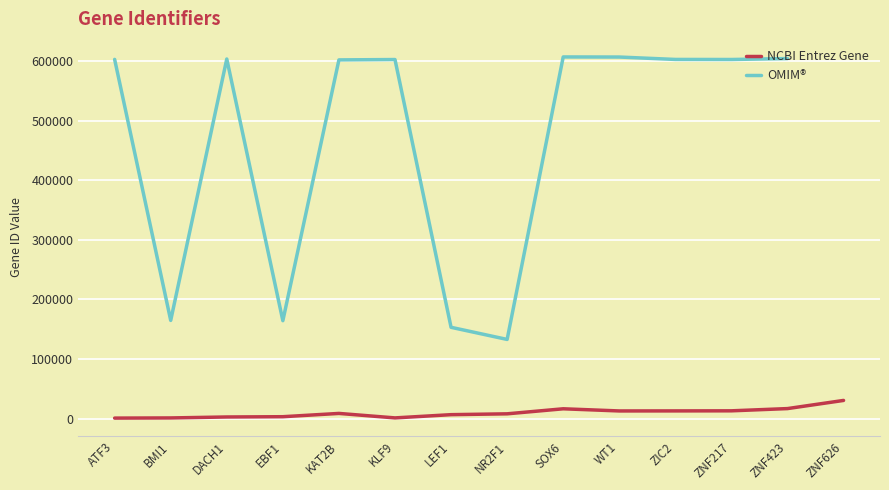

How many lines are shown in the chart?

2